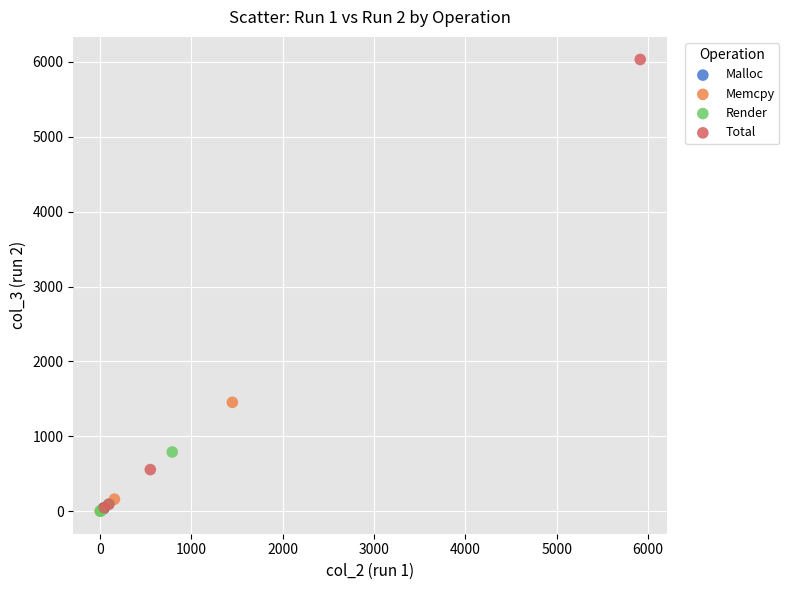

Which series has the largest Y range (max minus min)?

Total